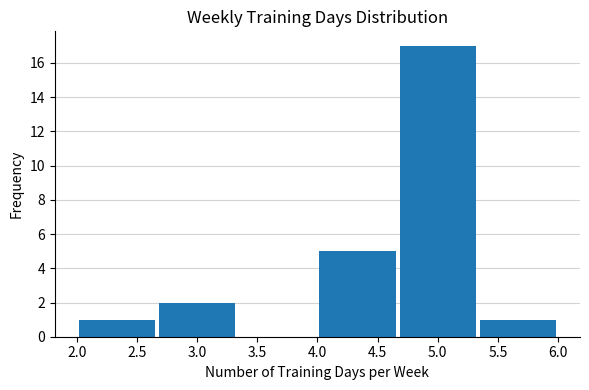

Which range on the x-axis has the tallest bar?

4.65 to 5.35